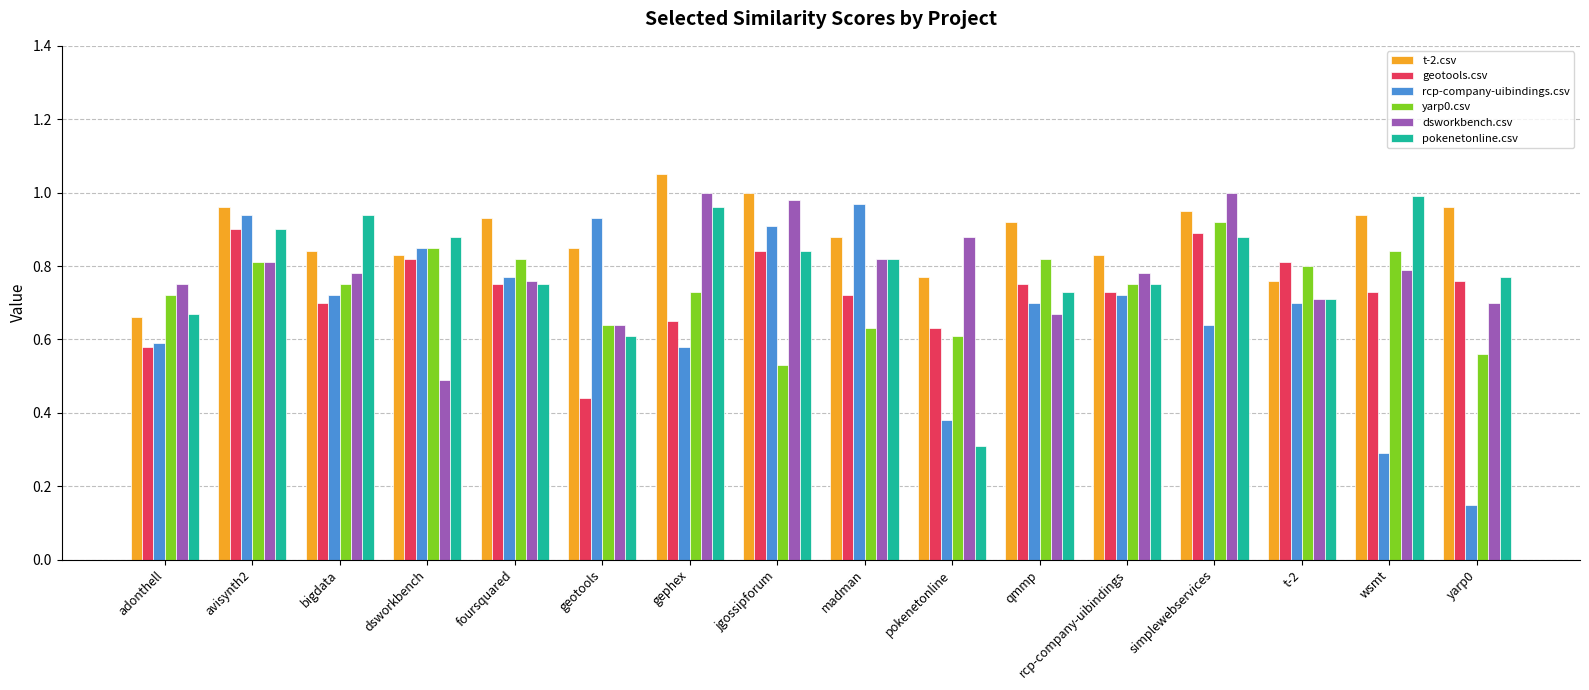

What is the sum of all t-2.csv values?

14.1